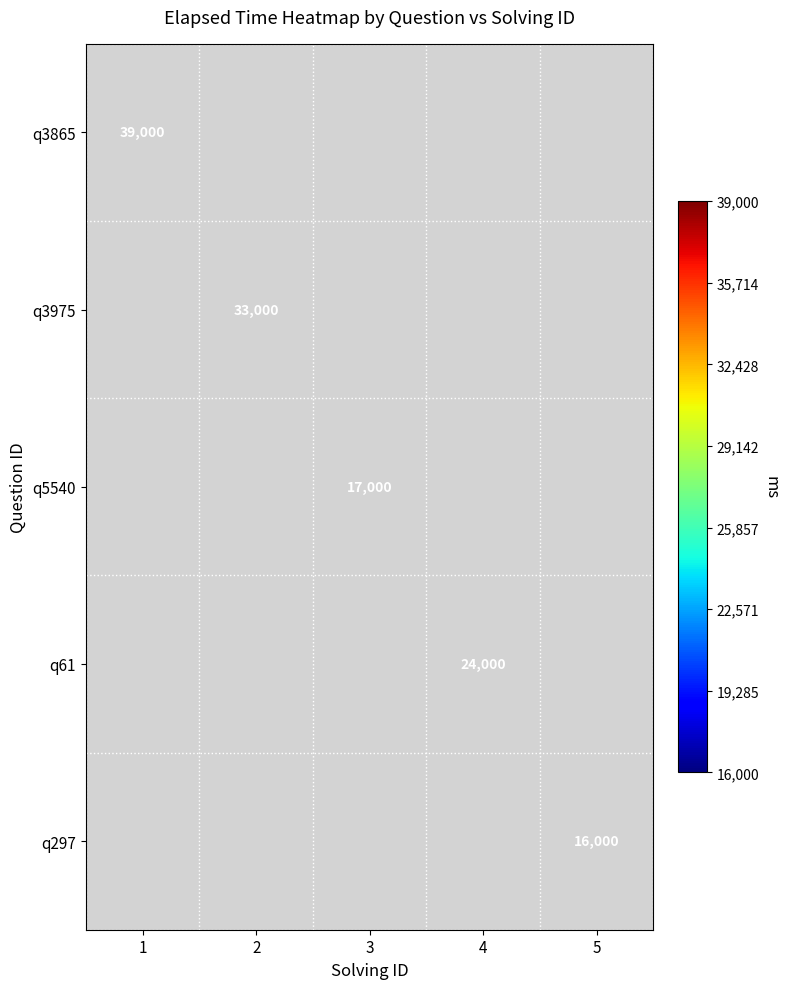

The q3865 series shows 39000 at 1. True or false?

True